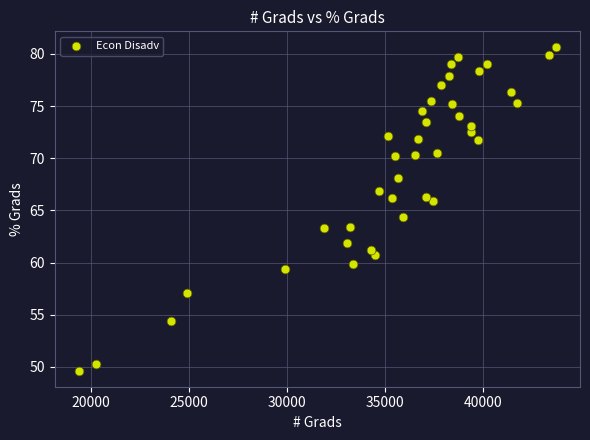

What is the range of Y values (max minus min)?

31.0